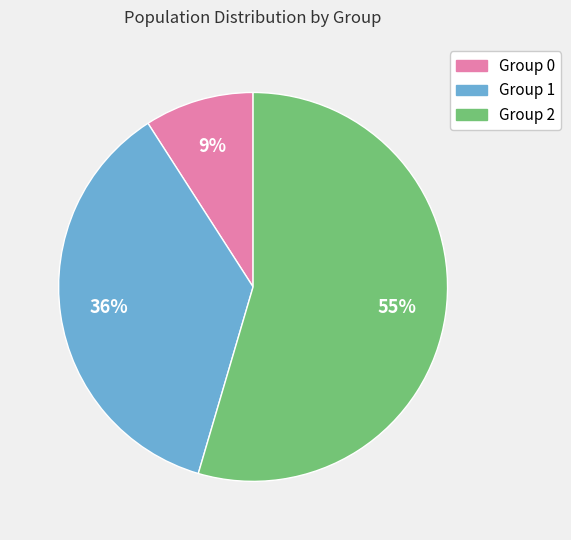

What percentage is the Group 0 slice, to the nearest percent?

9%